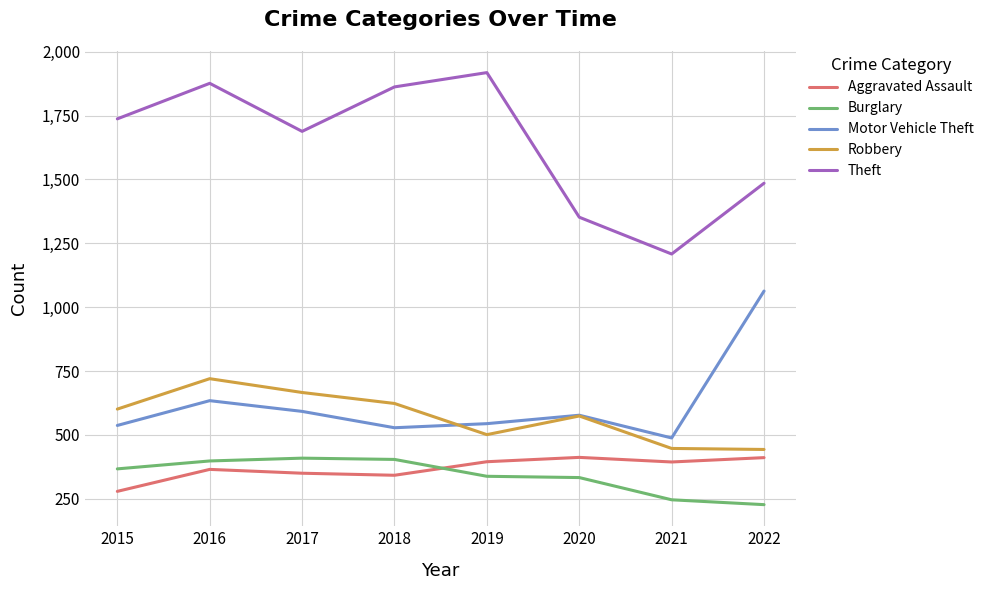

What is the difference between the highest and lowest values at 2018?

1520